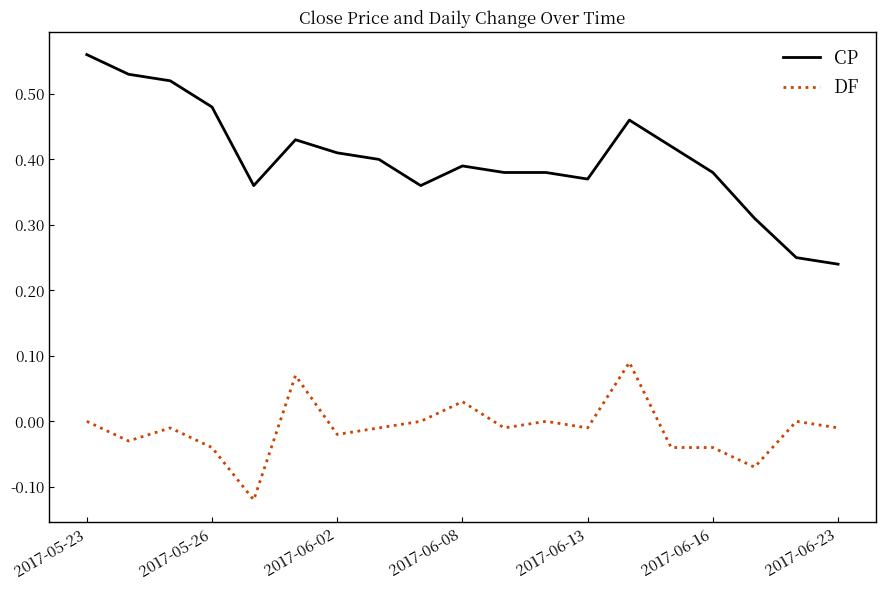

True or false: DF and CP intersect in this chart.

False